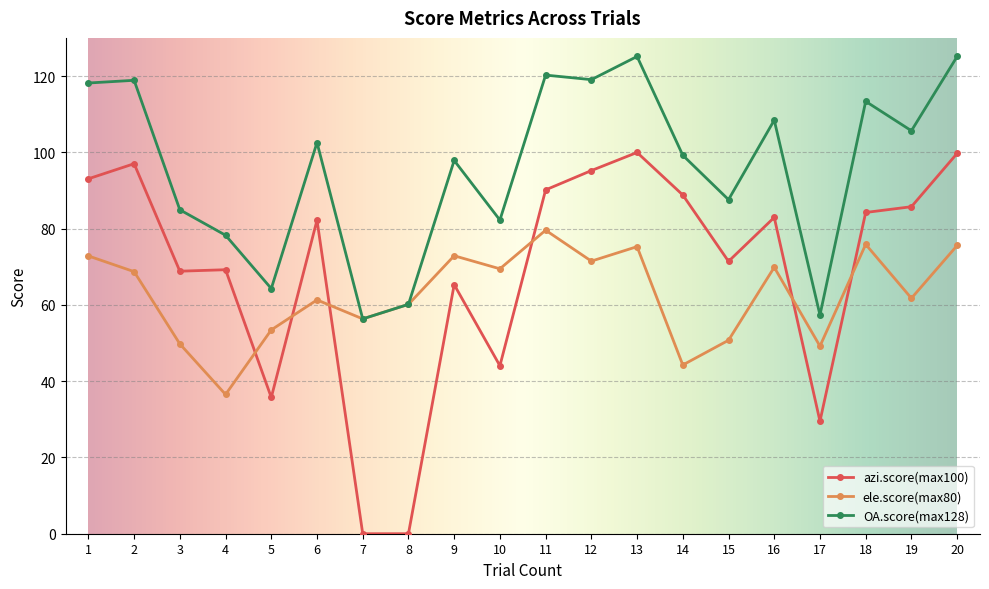

In ele.score(max80), how many points are higher than both neighbors (excluding endpoints)?

6